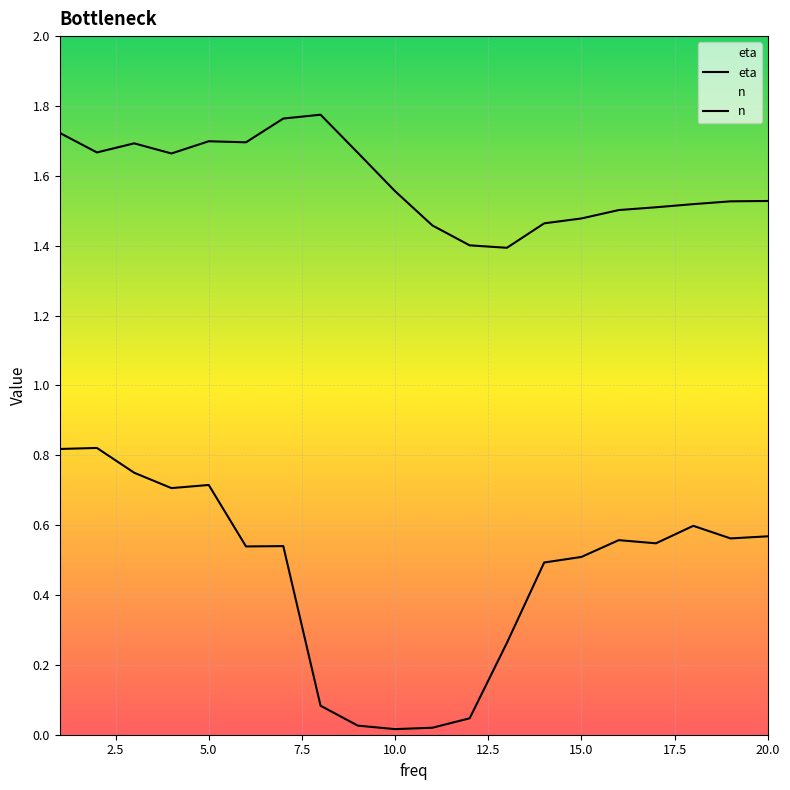

Which series has the widest spread of values?

eta